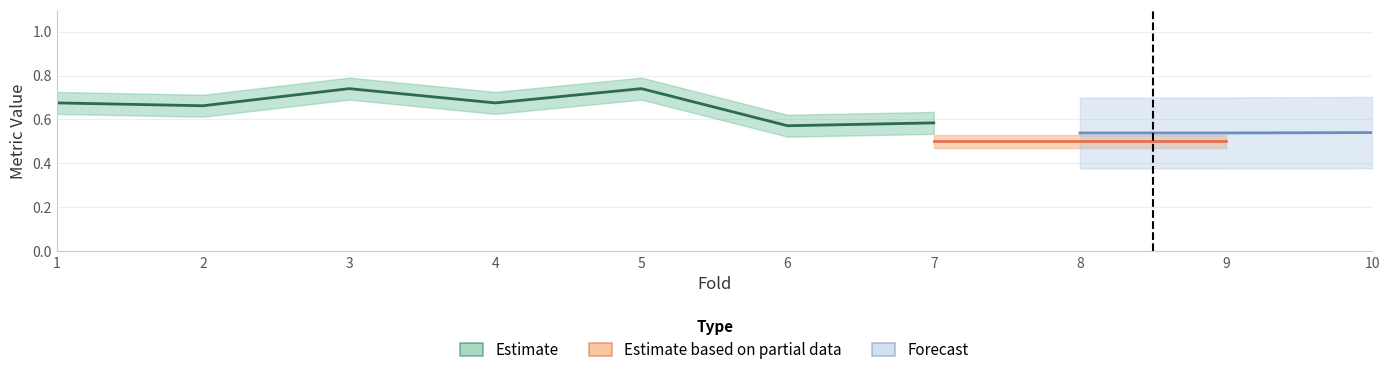

Does the chart have visible grid lines?

Yes